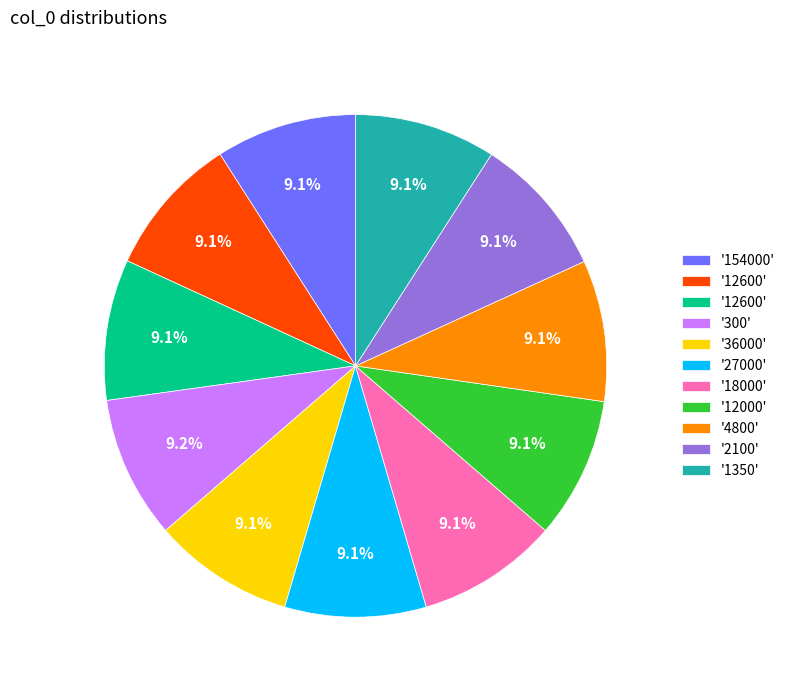

Is there a majority slice in this chart?

No